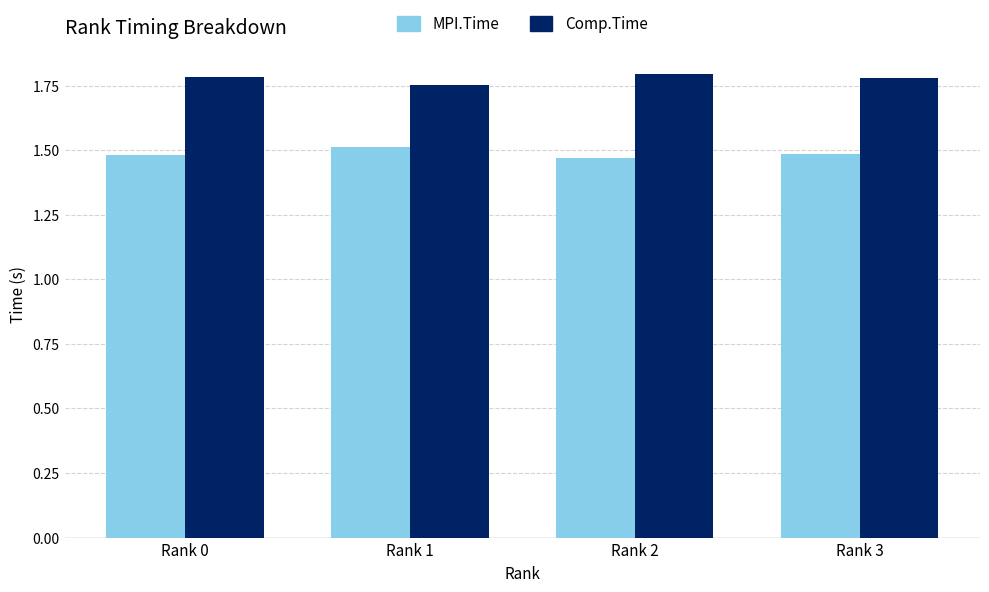

Is the value of MPI.Time at Rank 3 greater than the value of Comp.Time at Rank 3?

No